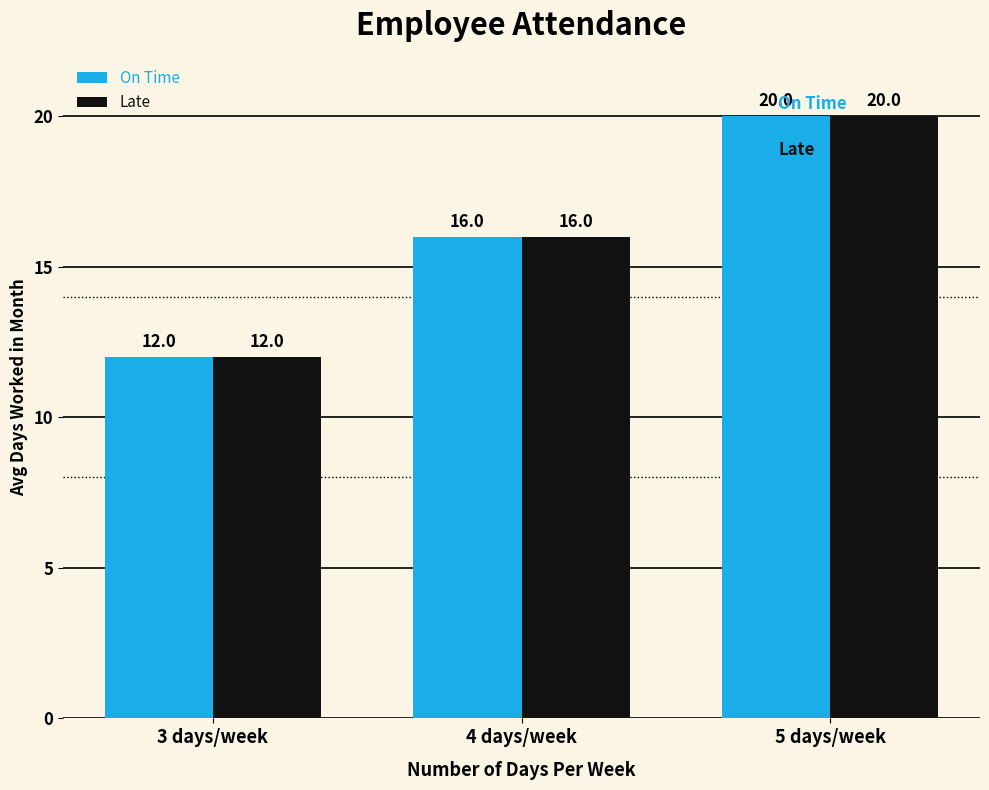

How many data points does each series have?

3